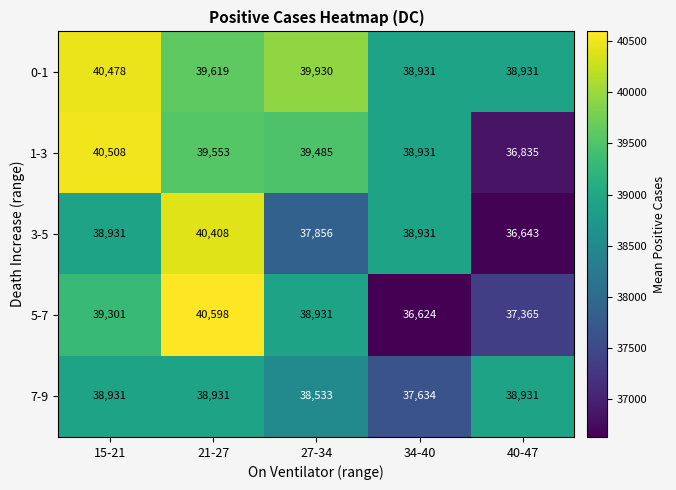

What is the smallest value displayed?

36624